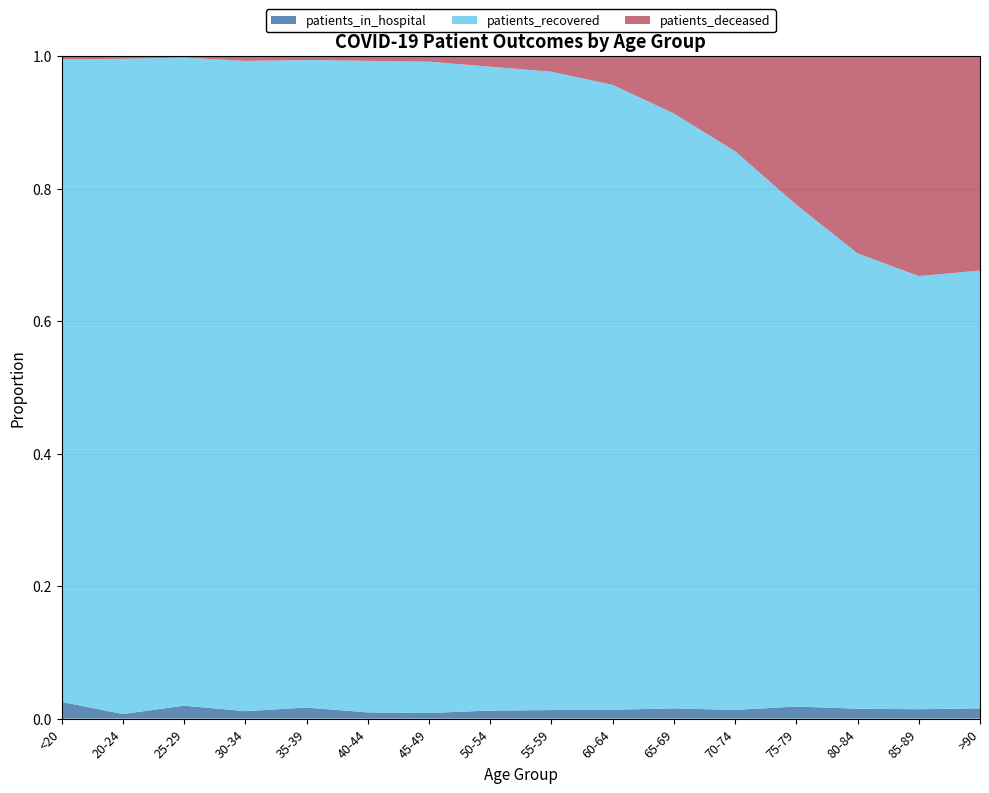

Reading left to right, extract all data points from this chart.

patients_in_hospital: <20=55	20-24=5	25-29=24	30-34=20	35-39=33	40-44=22	45-49=31	50-54=68	55-59=88	60-64=97	65-69=116	70-74=125	75-79=185	80-84=134	85-89=85	>90=41
patients_recovered: <20=2107	20-24=712	25-29=1199	30-34=1738	35-39=1929	40-44=2301	45-49=3574	50-54=5436	55-59=6548	60-64=6781	65-69=6746	70-74=7959	75-79=7676	80-84=6158	85-89=3907	>90=1745
patients_deceased: <20=11	20-24=3	25-29=3	30-34=13	35-39=12	40-44=17	45-49=31	50-54=90	55-59=161	60-64=313	65-69=651	70-74=1356	75-79=2275	80-84=2668	85-89=1985	>90=855